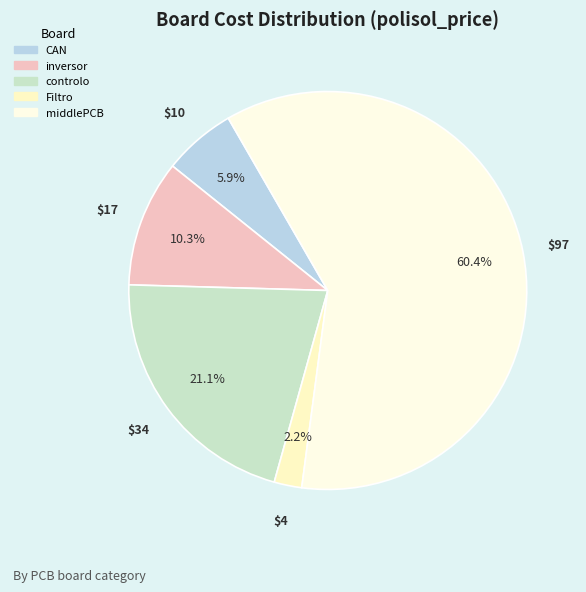

How many segments does this pie chart have?

5